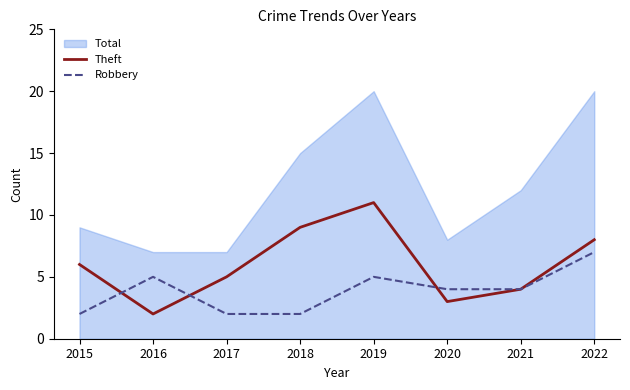

What is the sum of all Theft values?

48